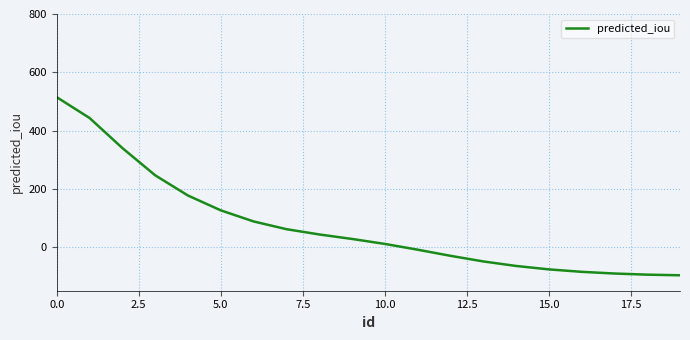

How many values exceed 27?

10